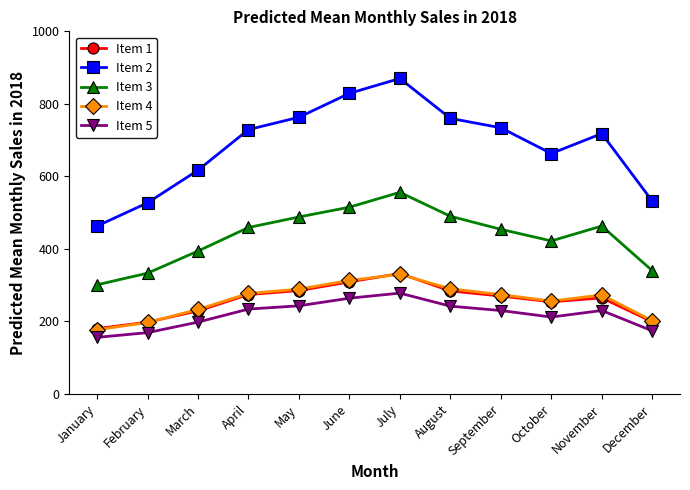

What is the total value across all series at March?

1671